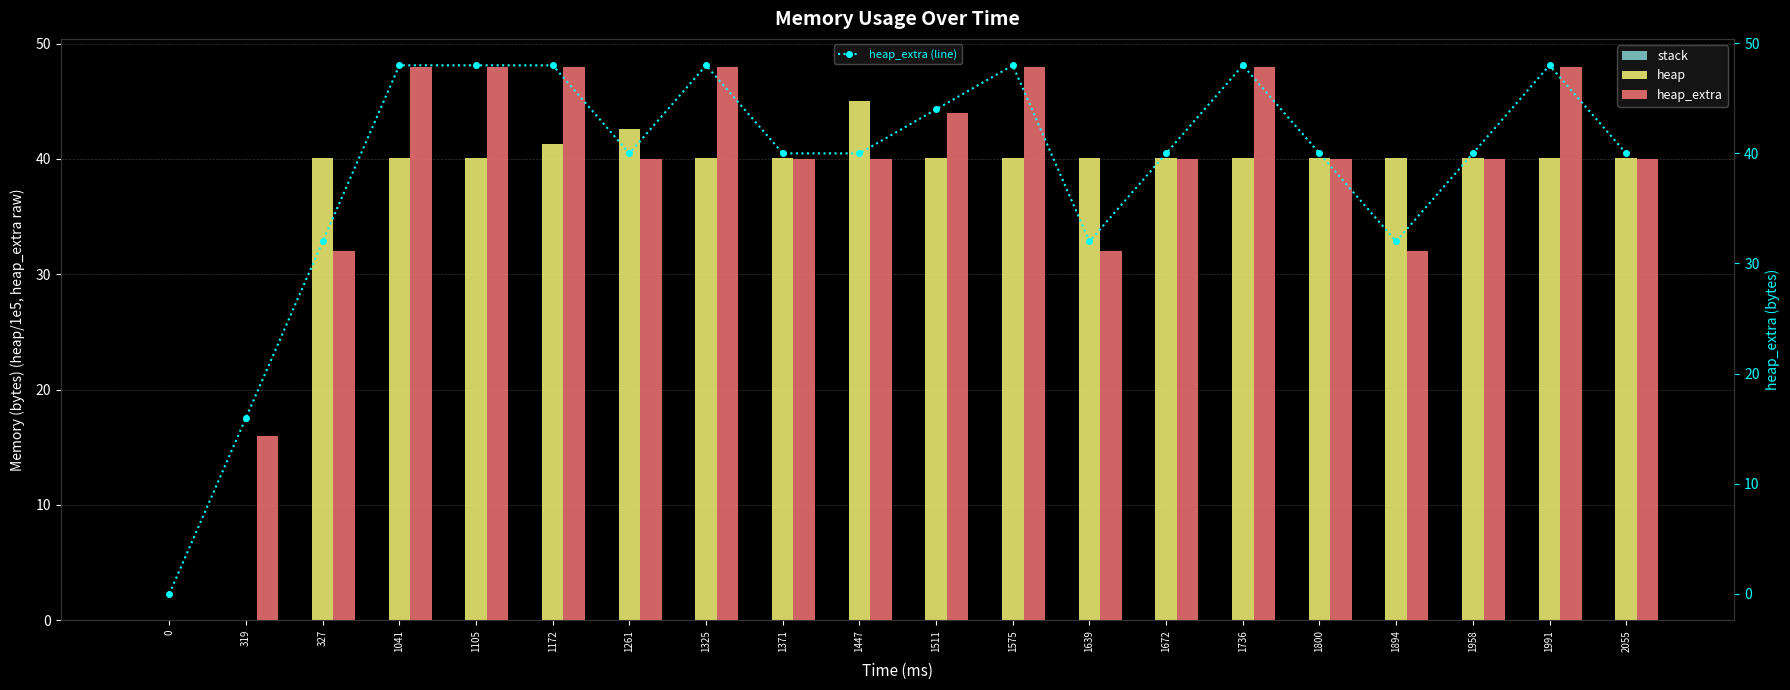

Rank the categories by heap value from highest to lowest.

1447, 1261, 1172, 1371, 1511, 1672, 1800, 1958, 2055, 1041, 1105, 1325, 1575, 1736, 1991, 327, 1639, 1894, 319, 0